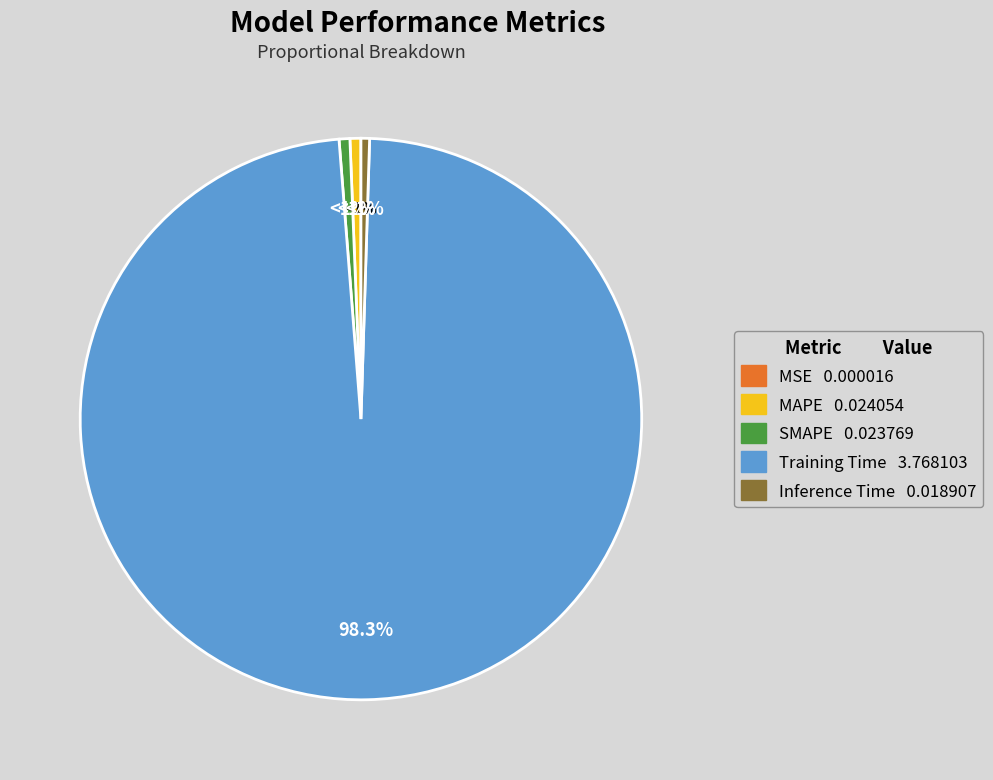

Which category has the biggest portion of the pie?

Training Time